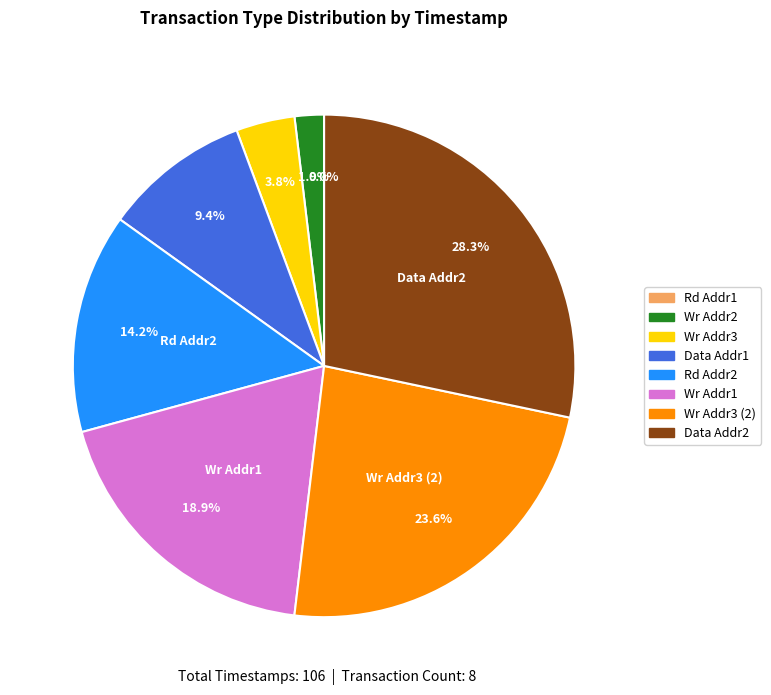

To the nearest percent, what is the combined percentage of Rd Addr1 and Wr Addr1?

19%